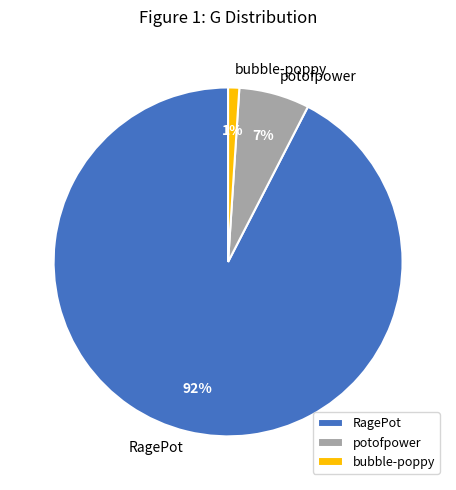

Is it true that potofpower is 1% of the pie?

False